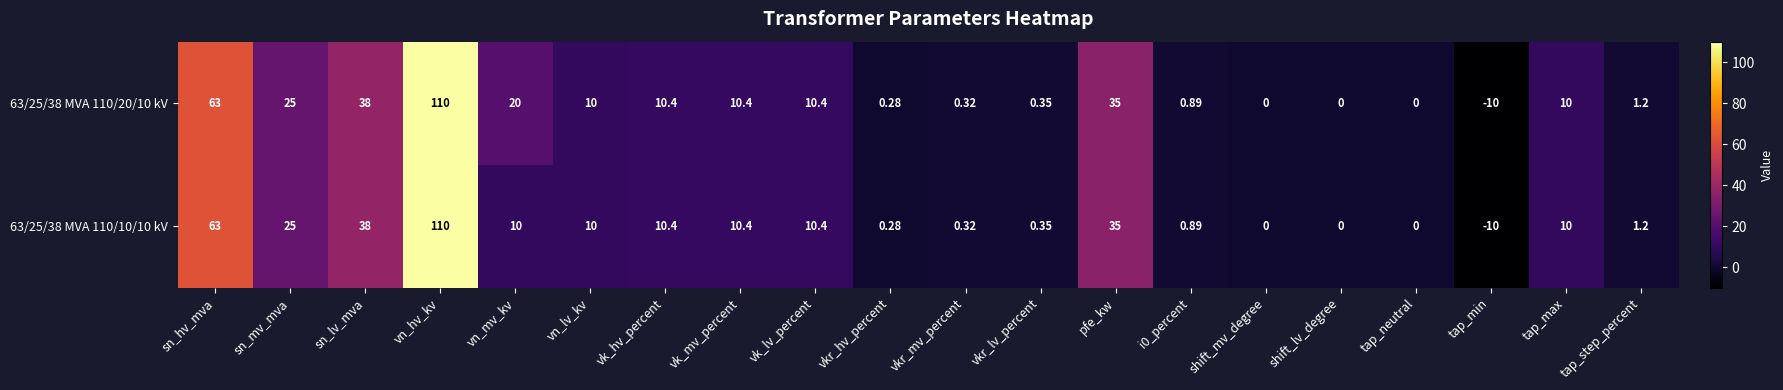

Which category has the lowest value in the 63/25/38 MVA 110/20/10 kV series?

tap_min